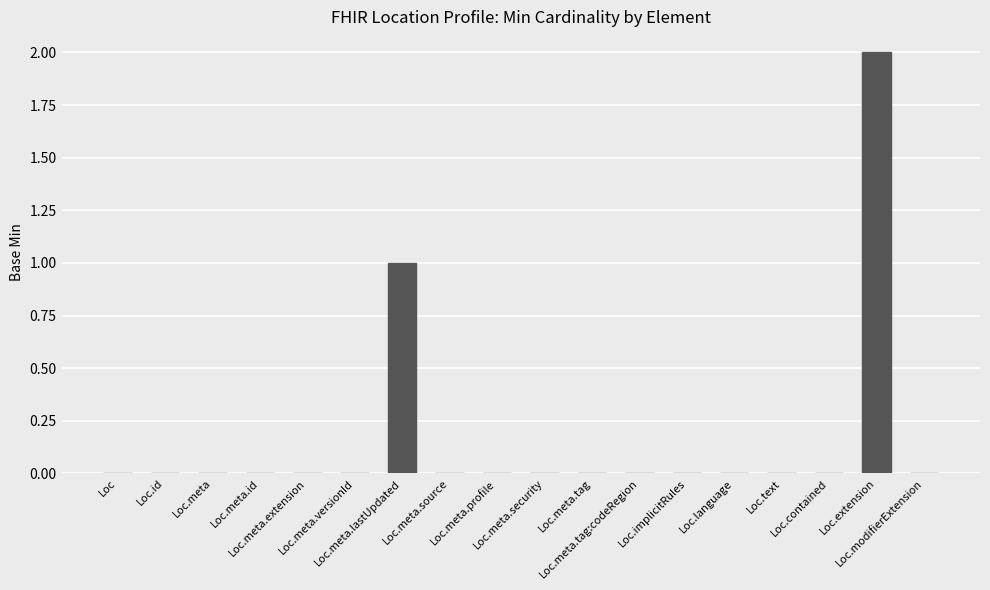

What is the sum of all values?

3